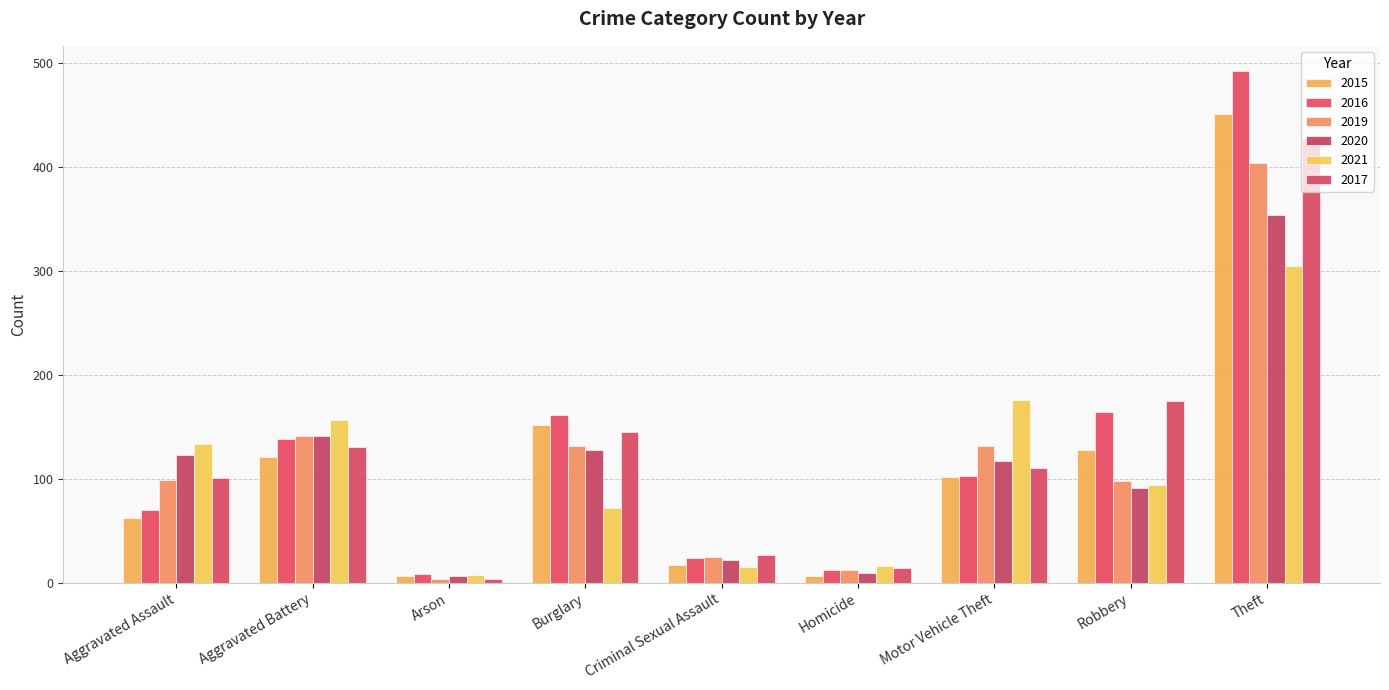

How many distinct data groups are displayed?

6